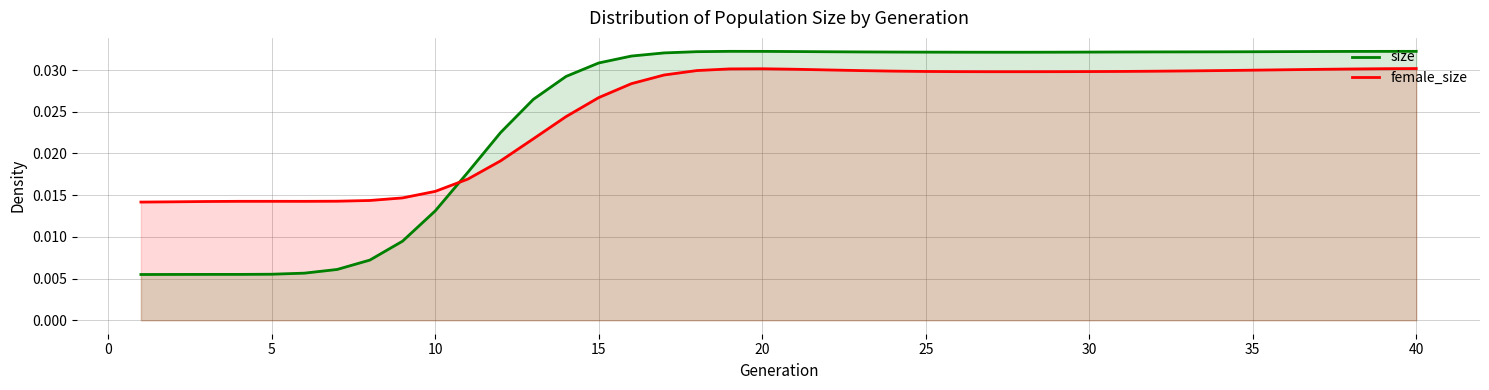

After their last crossing, which series has the higher values: size or female_size?

size